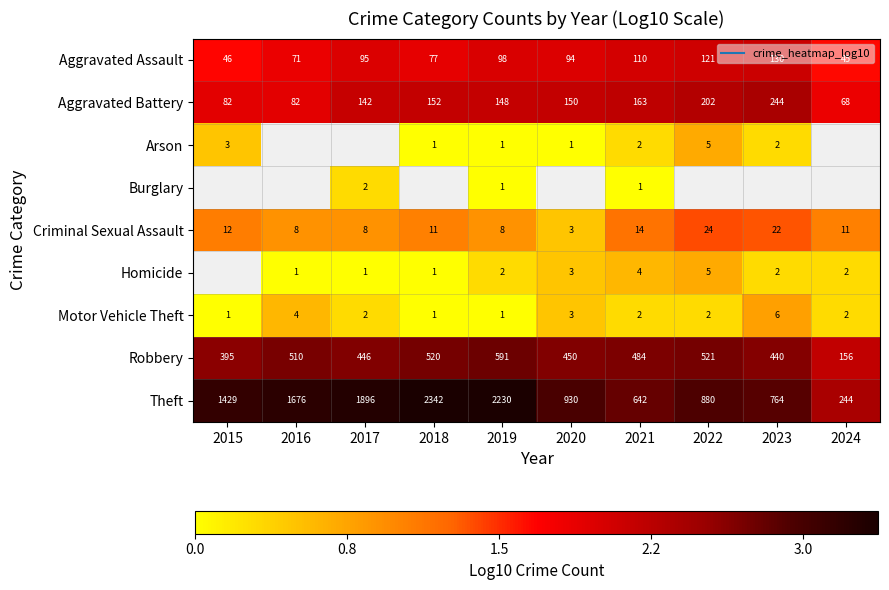

Read the Motor Vehicle Theft value at 2022.

0.3